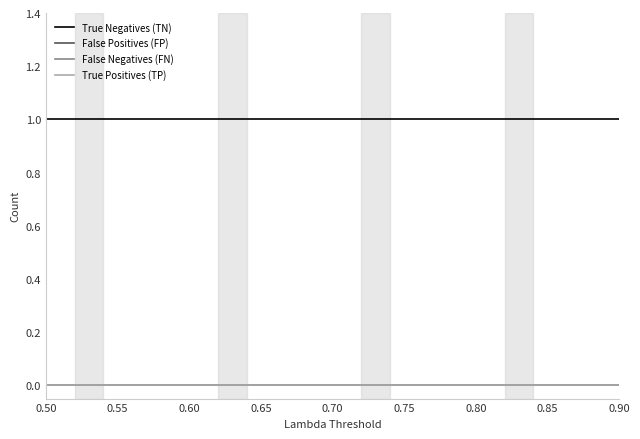

Does the chart have visible grid lines?

No